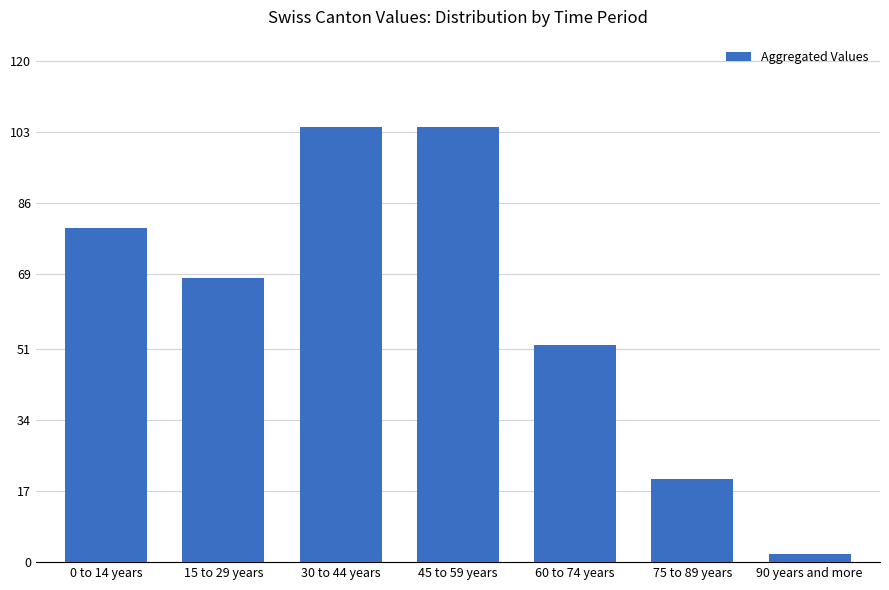

Reading left to right, extract all data points from this chart.

0 to 14 years=80	15 to 29 years=68	30 to 44 years=104	45 to 59 years=104	60 to 74 years=52	75 to 89 years=20	90 years and more=2